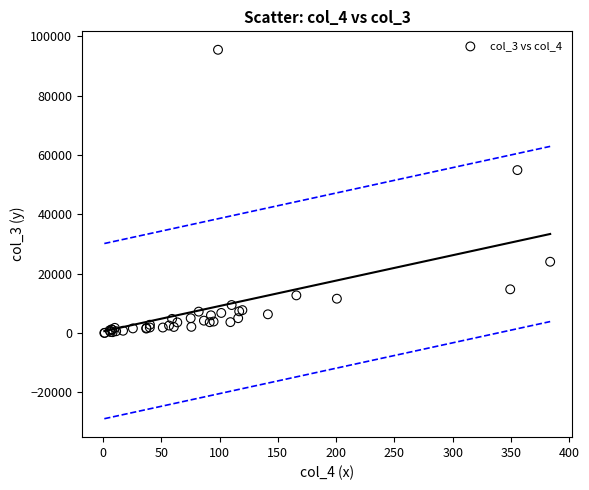

What Y value in the scatter plot is closest to 47713?

54880.1